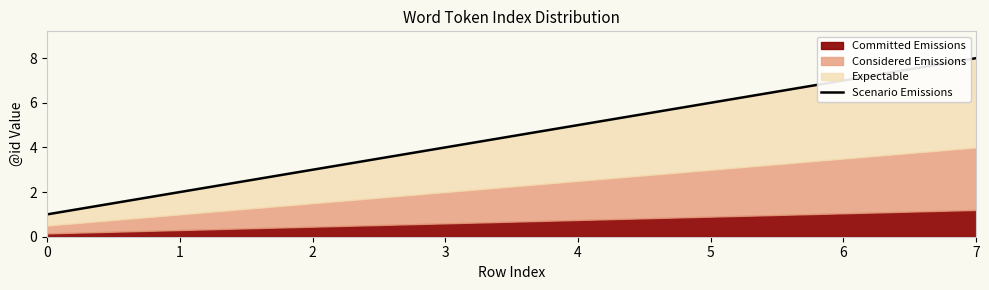

Which category has the highest value across all series?

7